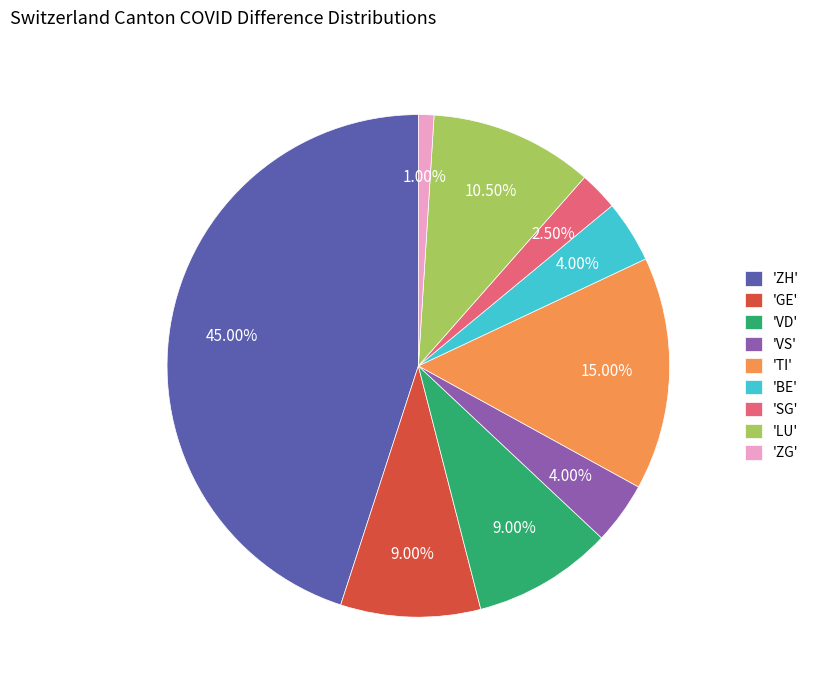

Is the sum of 'BE' and 'TI' greater than half?

No